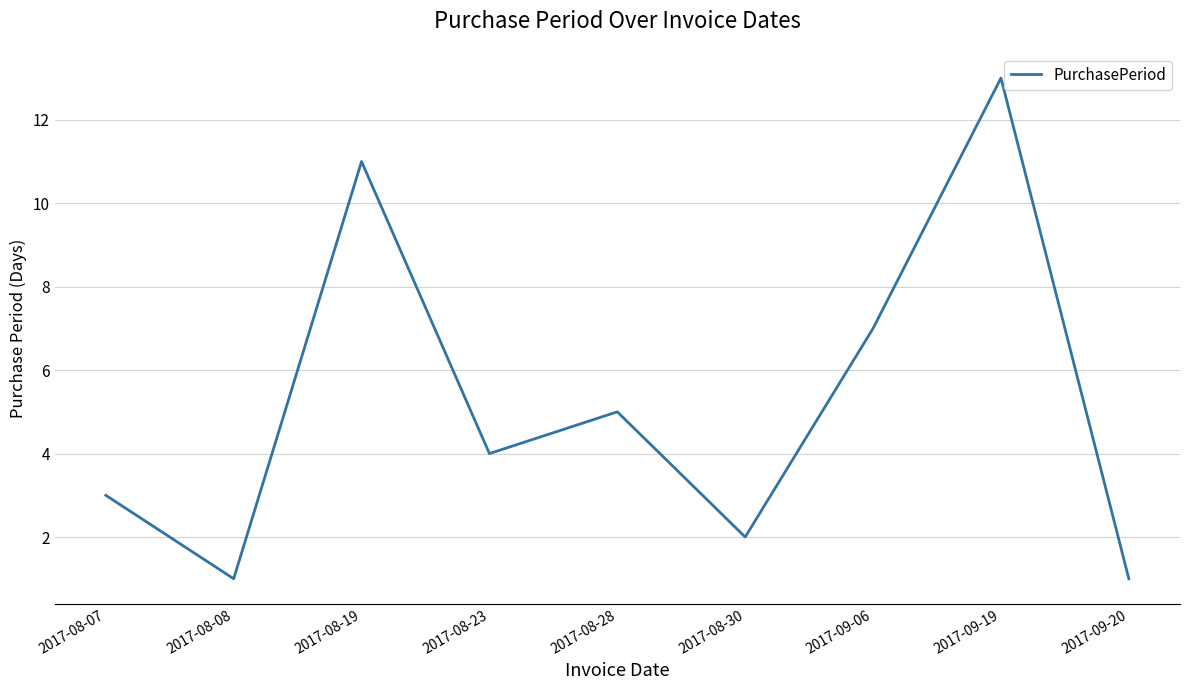

Where does the data first go above 4?

2017-08-19